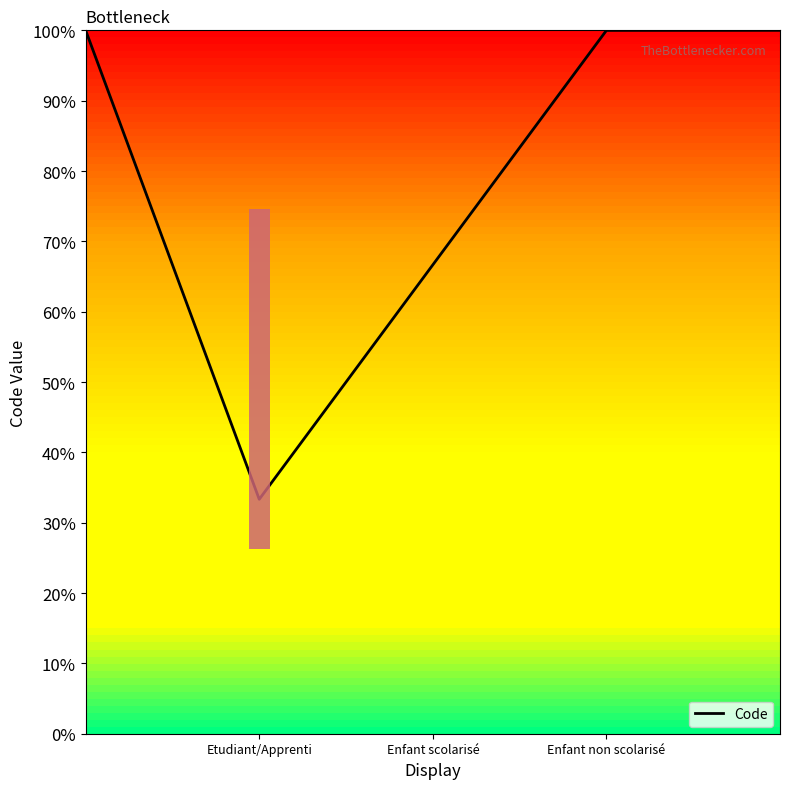

How many categories are shown in the chart?

5